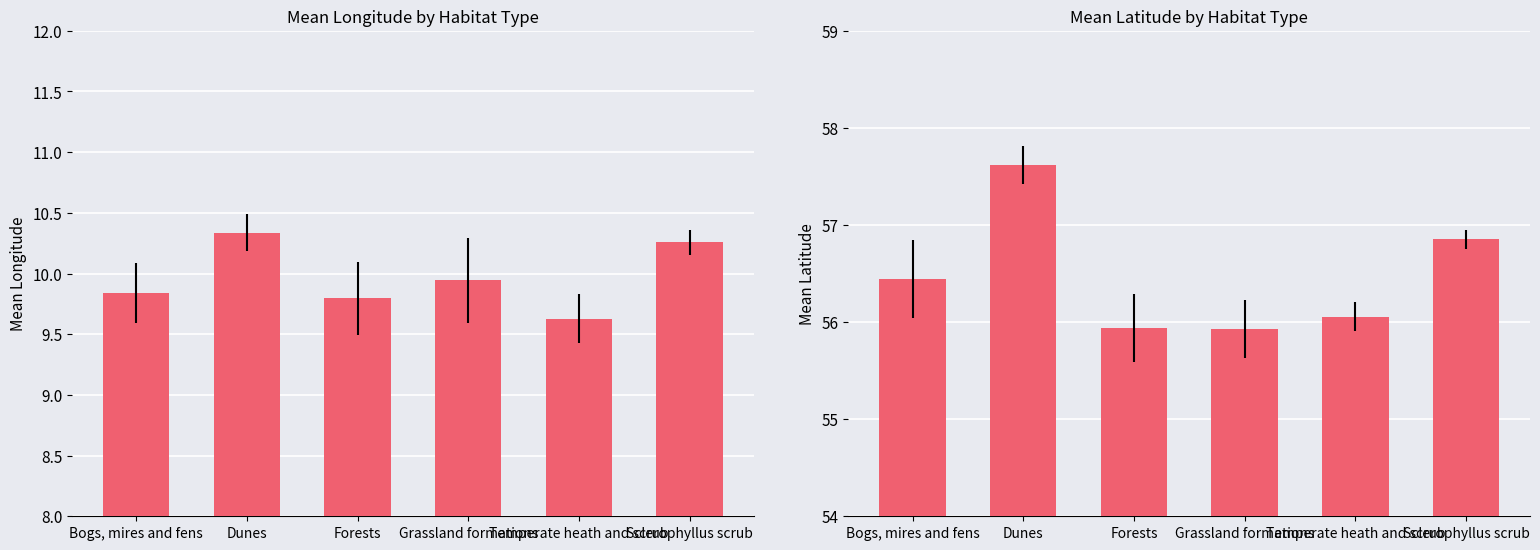

How many bars are there in each group?

2